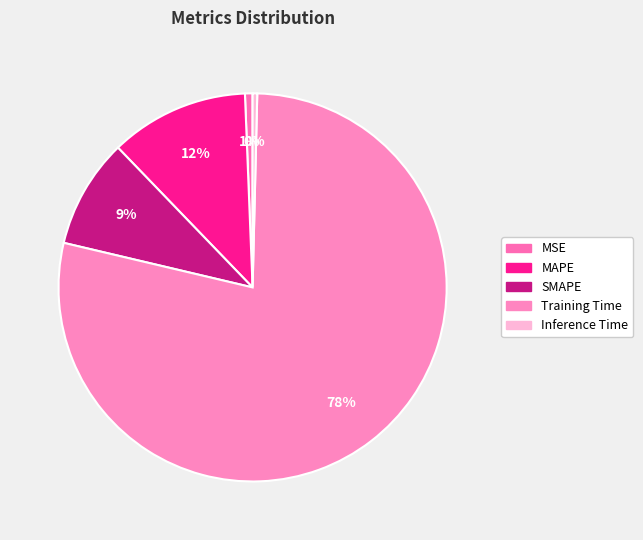

How many slices are in this pie chart?

5